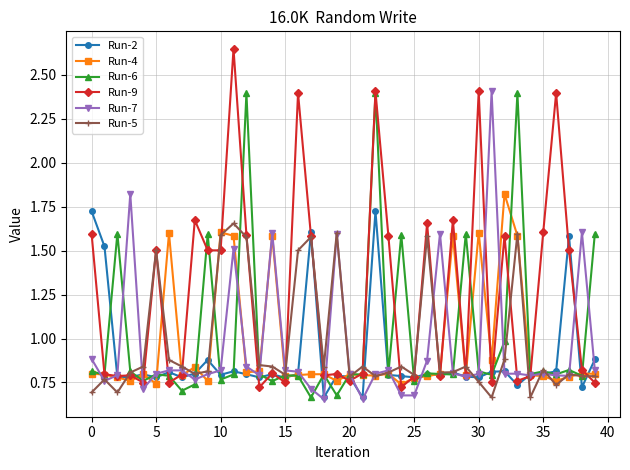

At how many categories does at least one series exceed 2?

8